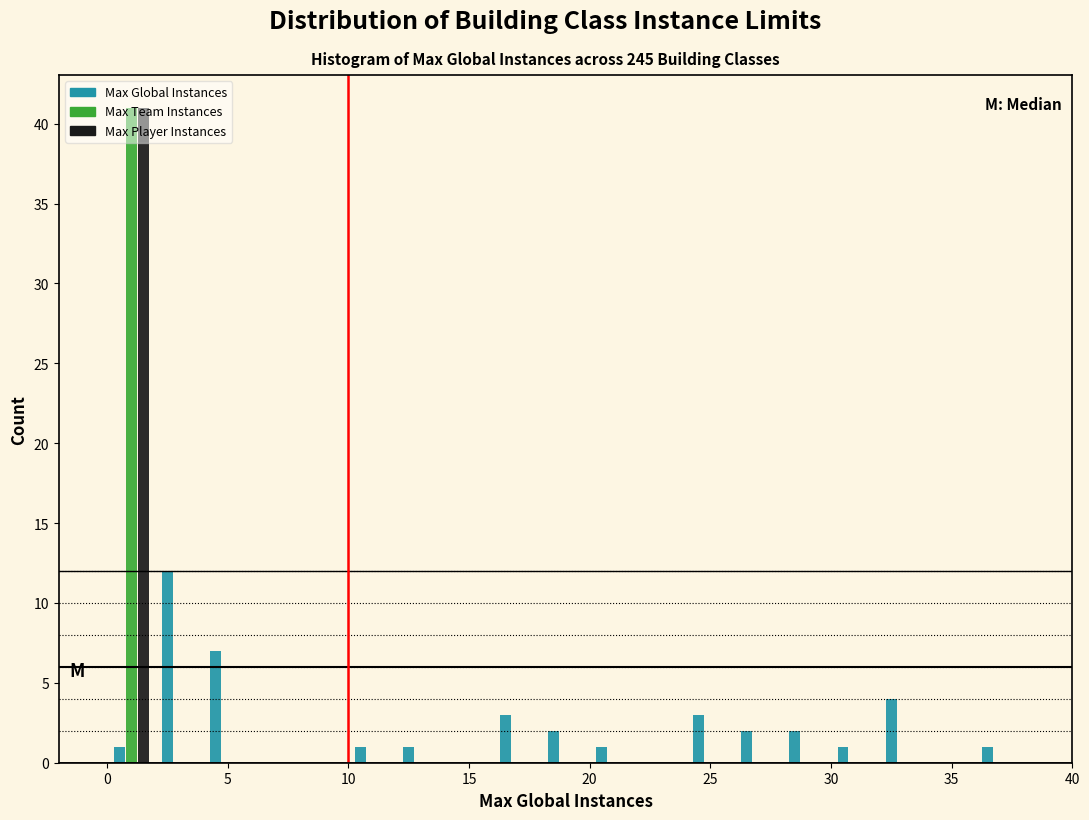

In the Max Global Instances series, which range on the x-axis has the tallest bar?

2 to 4